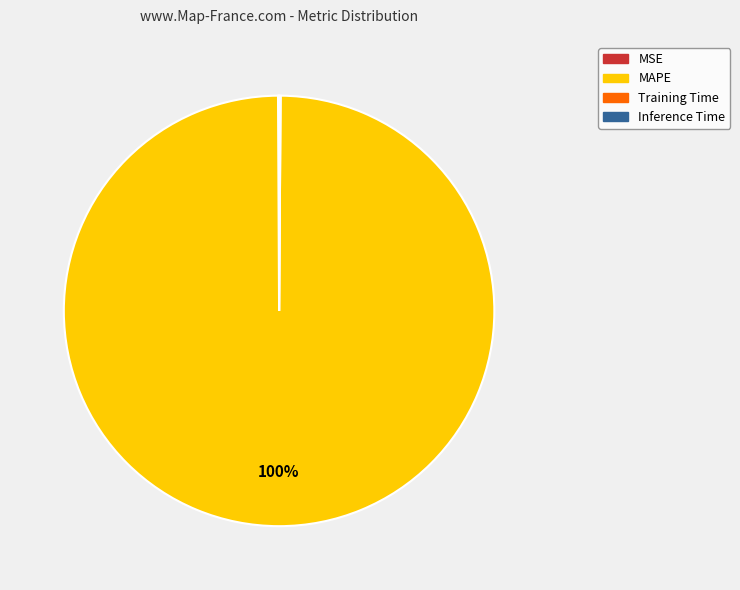

Which category accounts for the majority?

MAPE